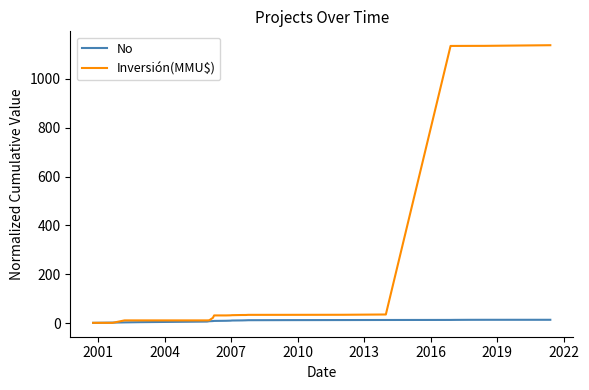

Rank the series by their average value, from highest to lowest.

Inversión(MMU$), No